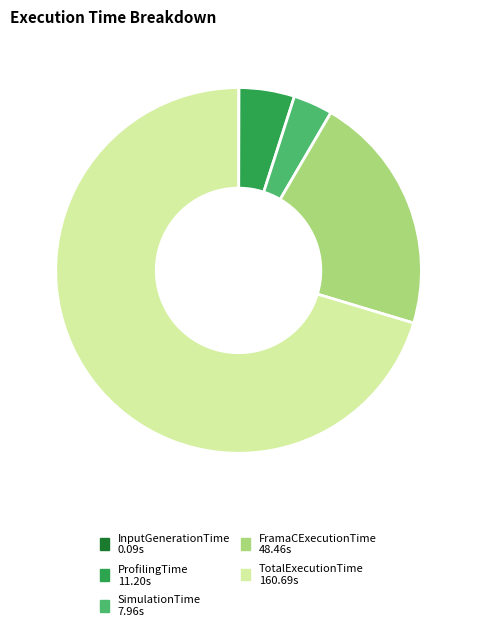

What is the ratio of the value at ProfilingTime to the value at SimulationTime?

1.4